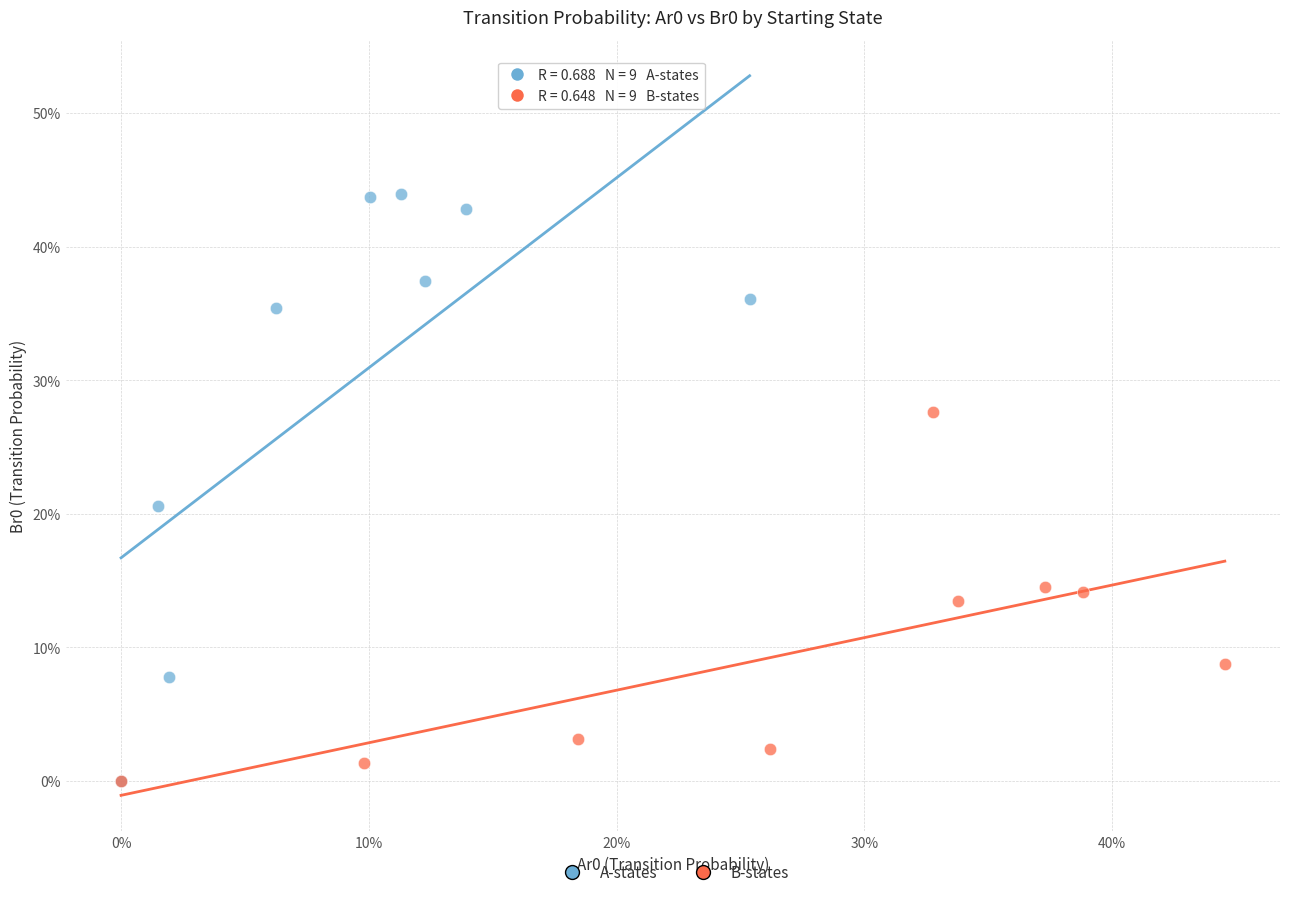

What are all the series names shown in the legend?

A-states, B-states